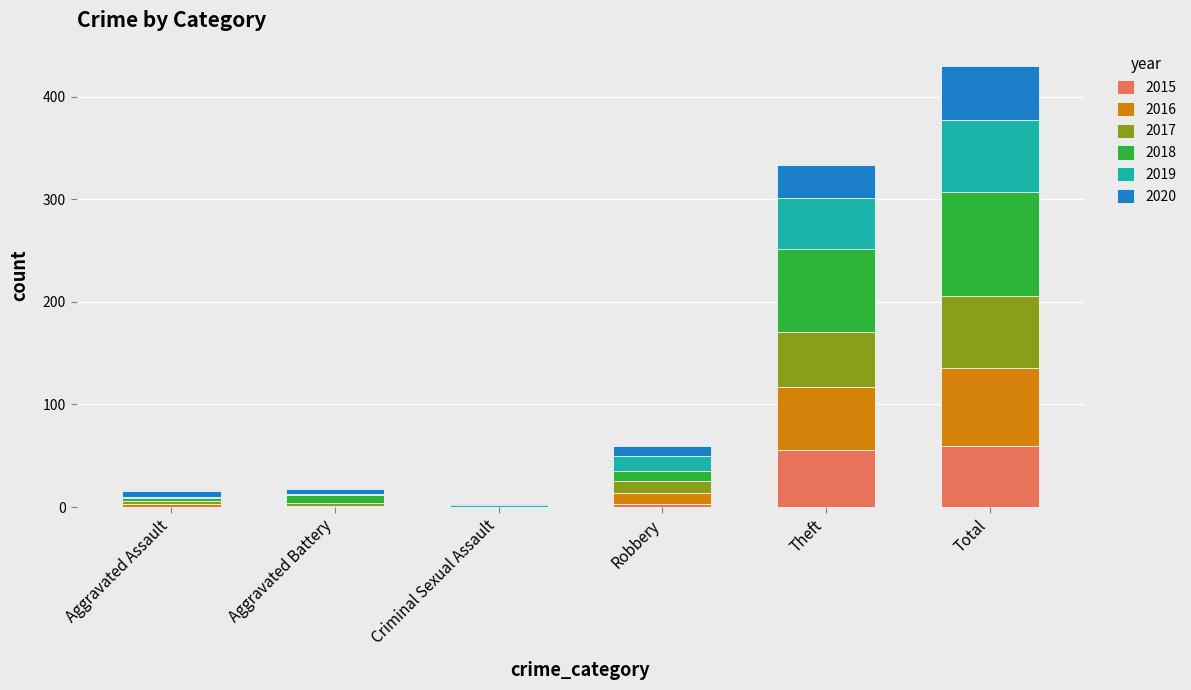

What is the maximum value for 2015?

59